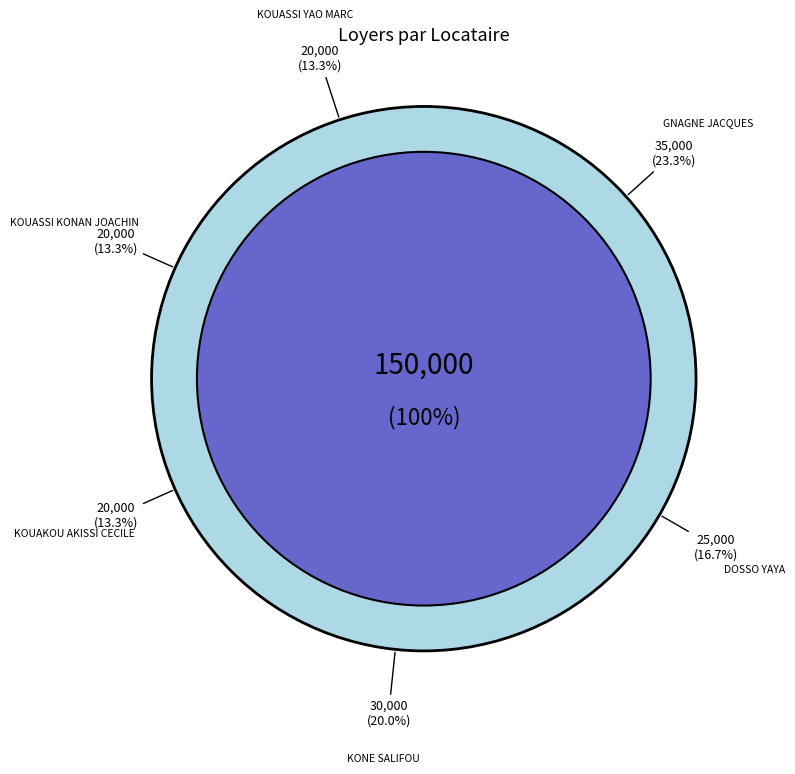

How many slices are in this pie chart?

6